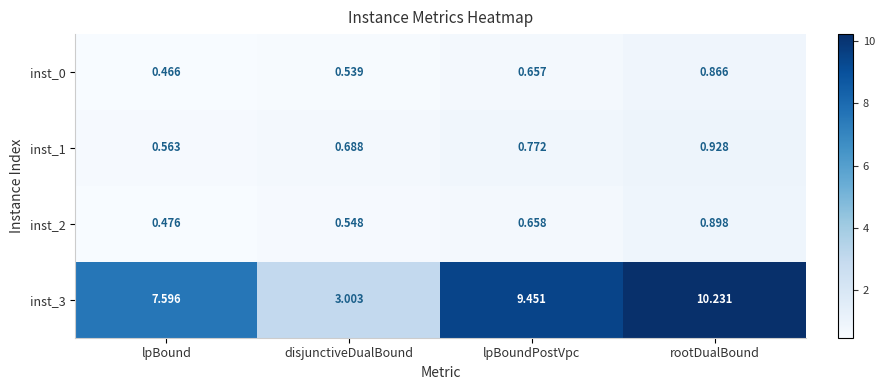

Which label corresponds to the smallest value in the chart?

lpBound